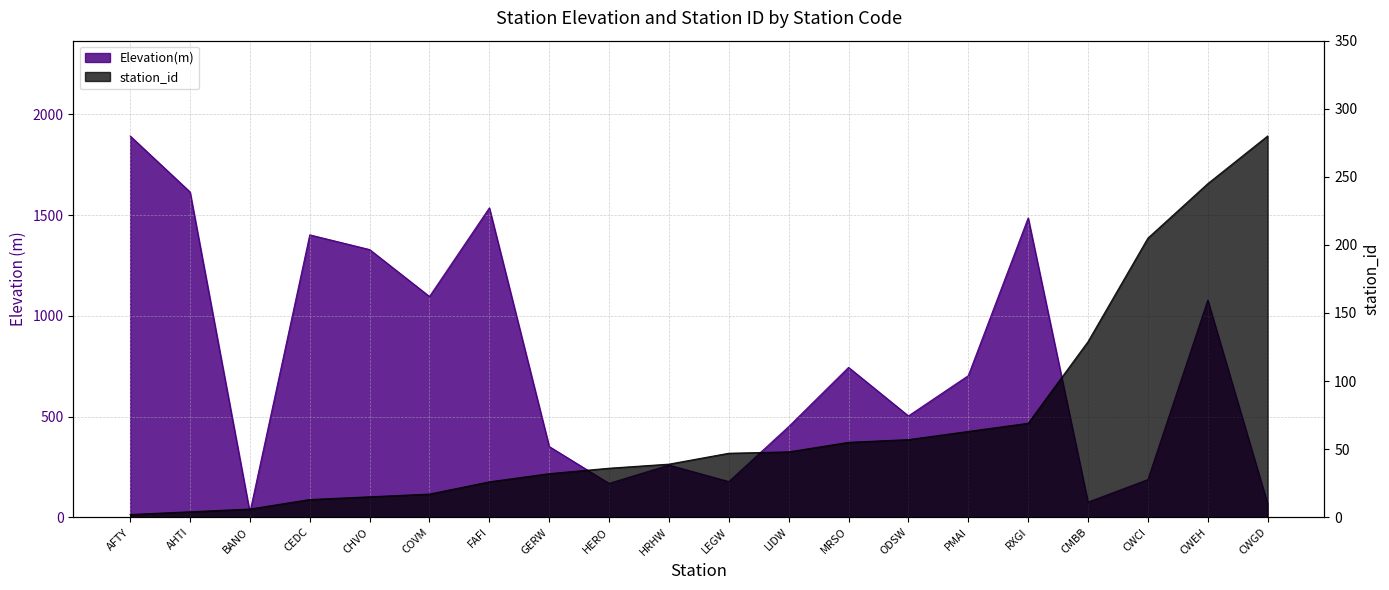

Is it true that station_id equals 69 at RXGI?

True